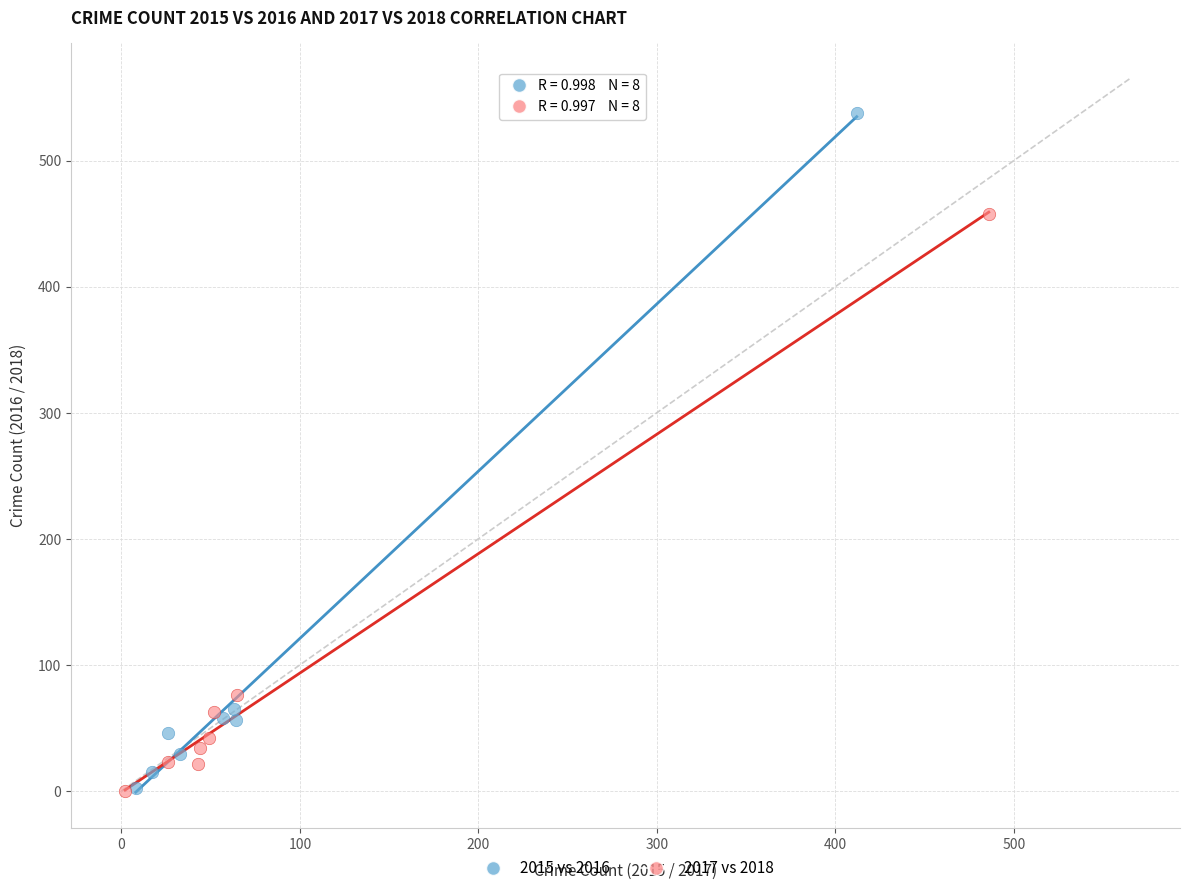

Which series has the widest spread of Y values?

2015 vs 2016